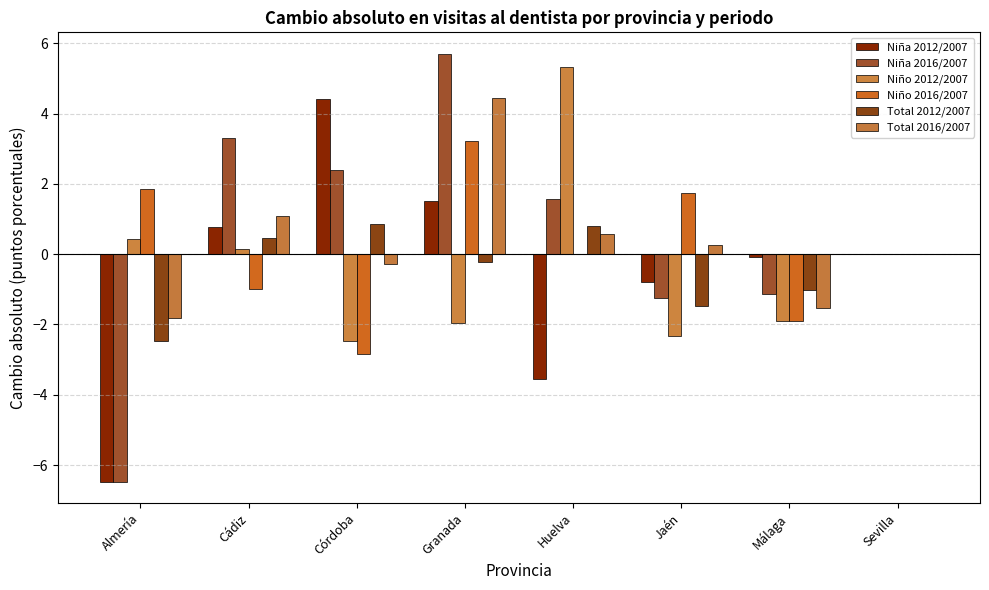

What is the label of the 7th bar from the left?

Málaga